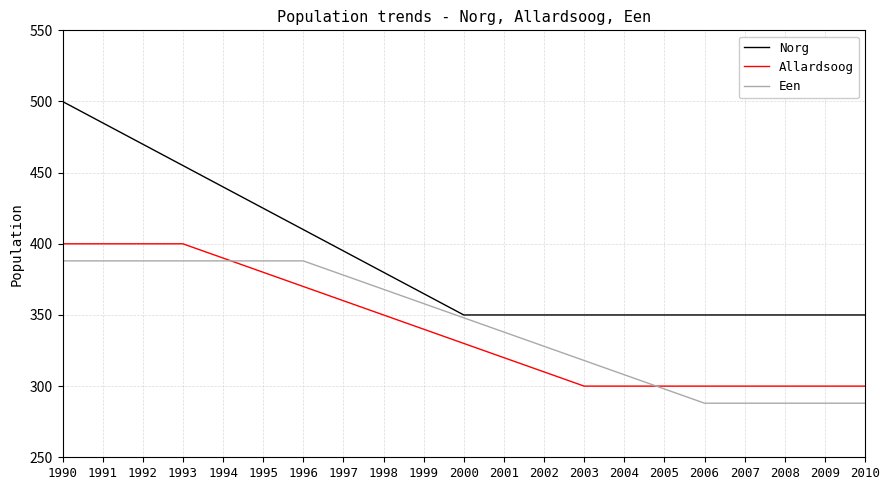

How many intersections are there between Allardsoog and Een?

2